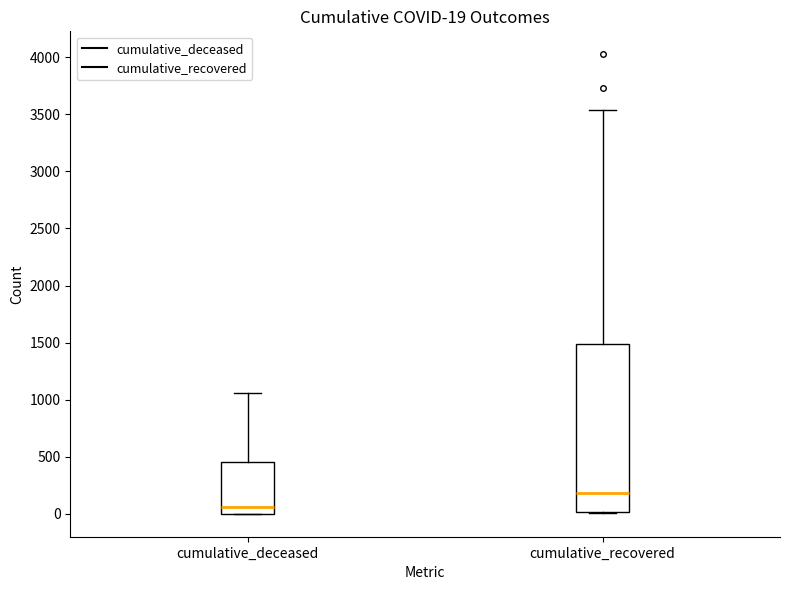

Comparing the boxes themselves (not the whiskers), which one is the tallest?

cumulative_recovered